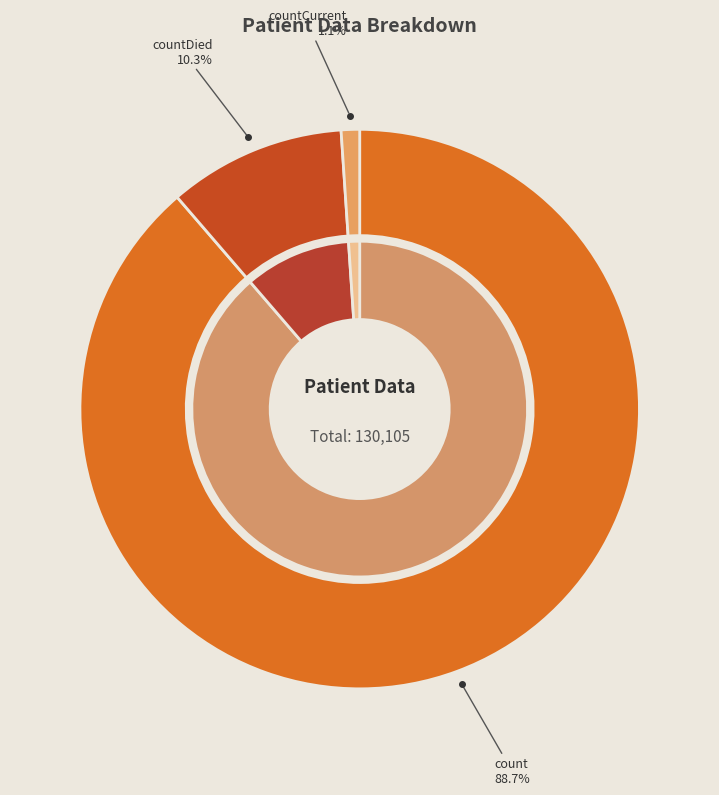

What percentage is NOT represented by count?

11.3%